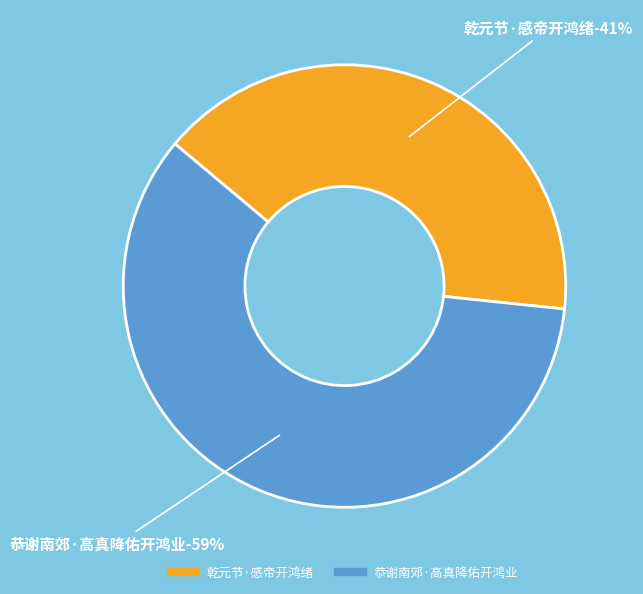

What is the smallest slice in the pie chart?

乾元节·感帝开鸿绪